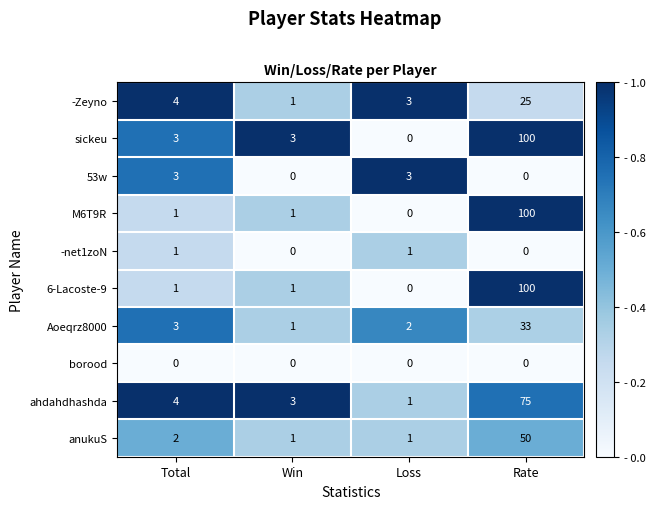

What is the difference between the maximum and minimum values in the ahdahdhashda series?

74